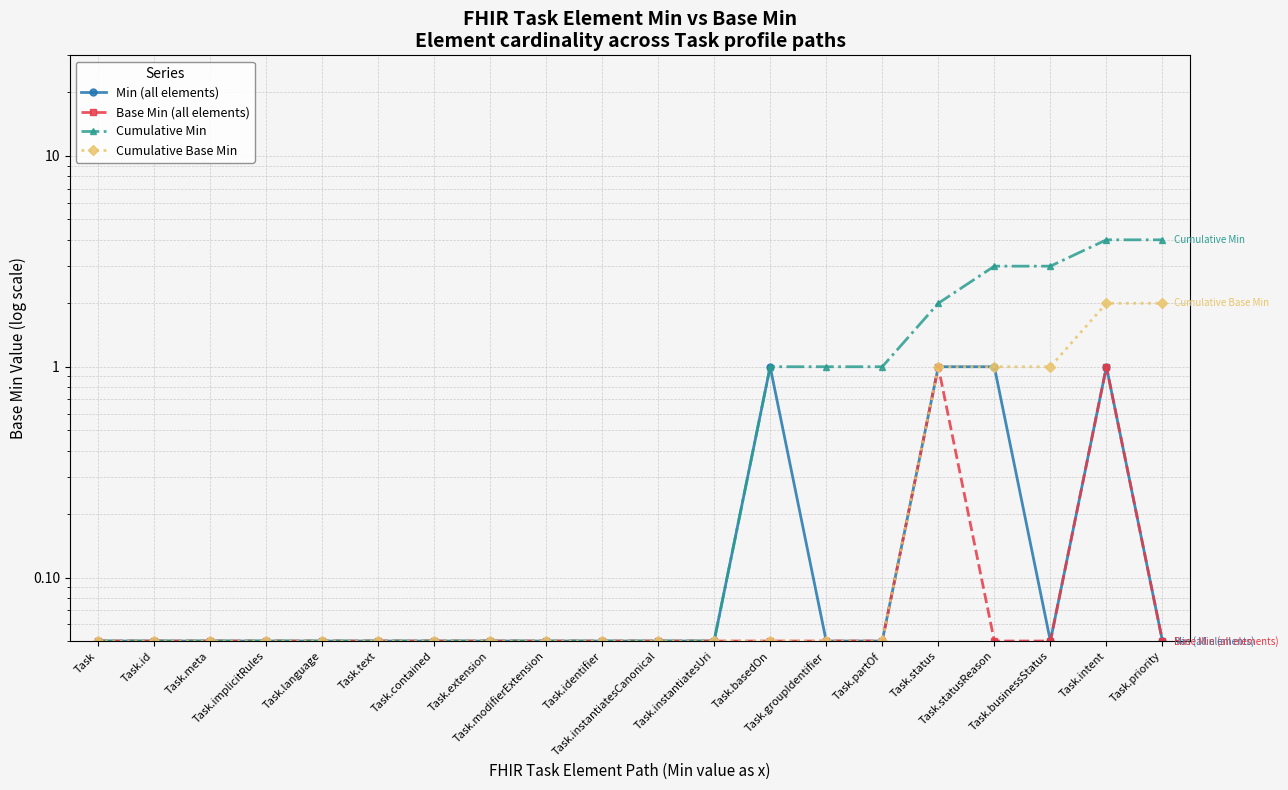

True or false: Min (all elements) and Cumulative Base Min intersect in this chart.

False